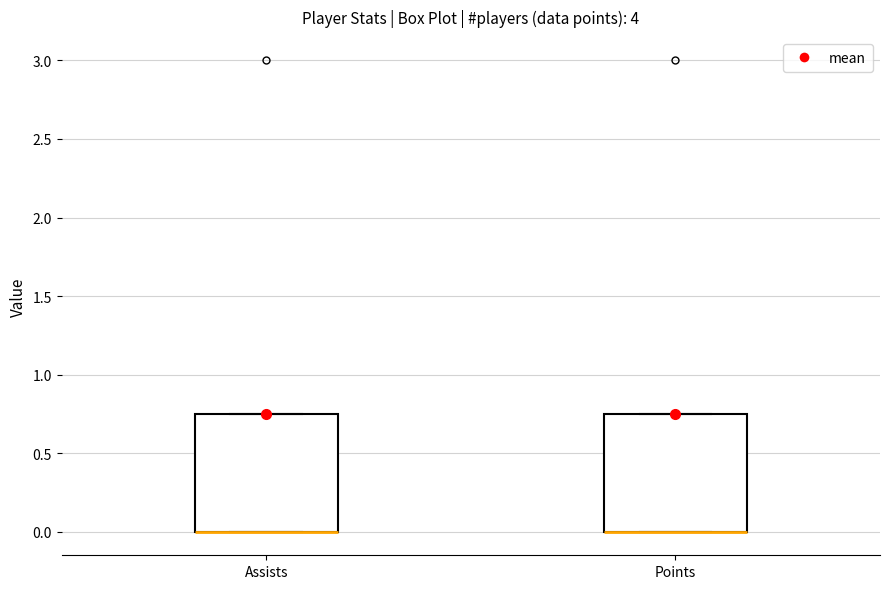

Reading left to right, transcribe this box plot: for each box, give where its median line is, the range the box spans, and where its two whiskers end, as read against the y-axis. The values are not printed on the chart, so give them approximately, as read against the axis.

Assists: median 0.00 (drawn on the box's lower edge), box 0.00 to 0.75, whiskers 0.00 to 0.75
Points: median 0.00 (drawn on the box's lower edge), box 0.00 to 0.75, whiskers 0.00 to 0.75